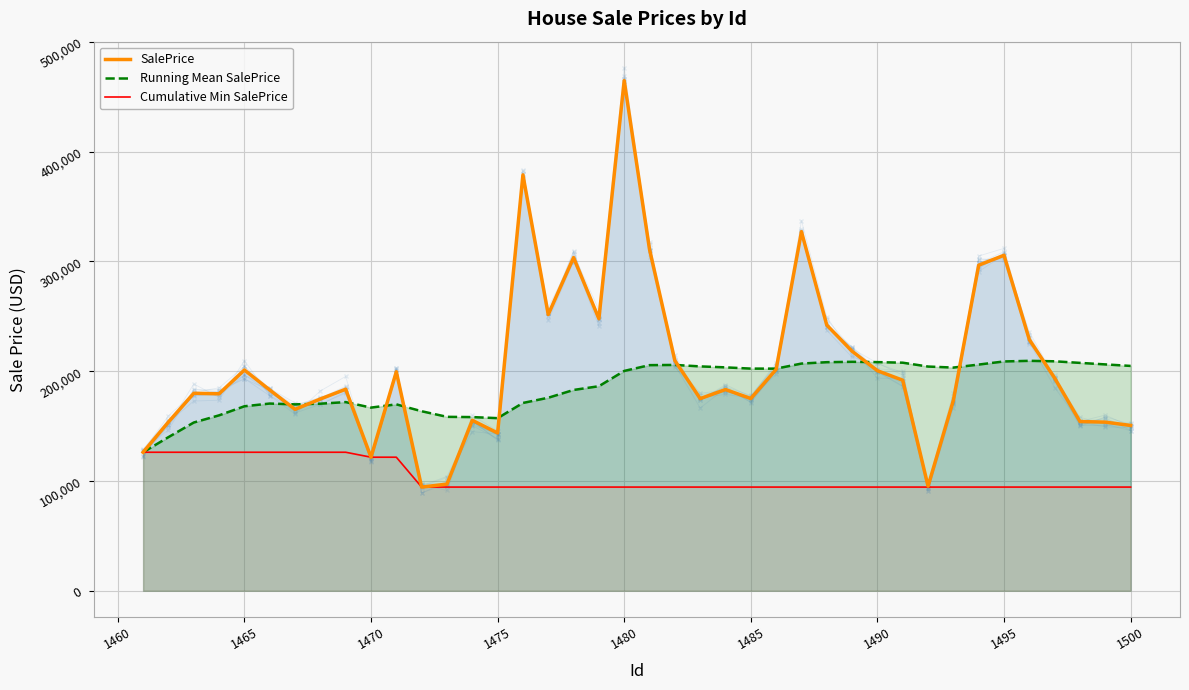

What is the minimum value for Running Mean SalePrice?

126208.6